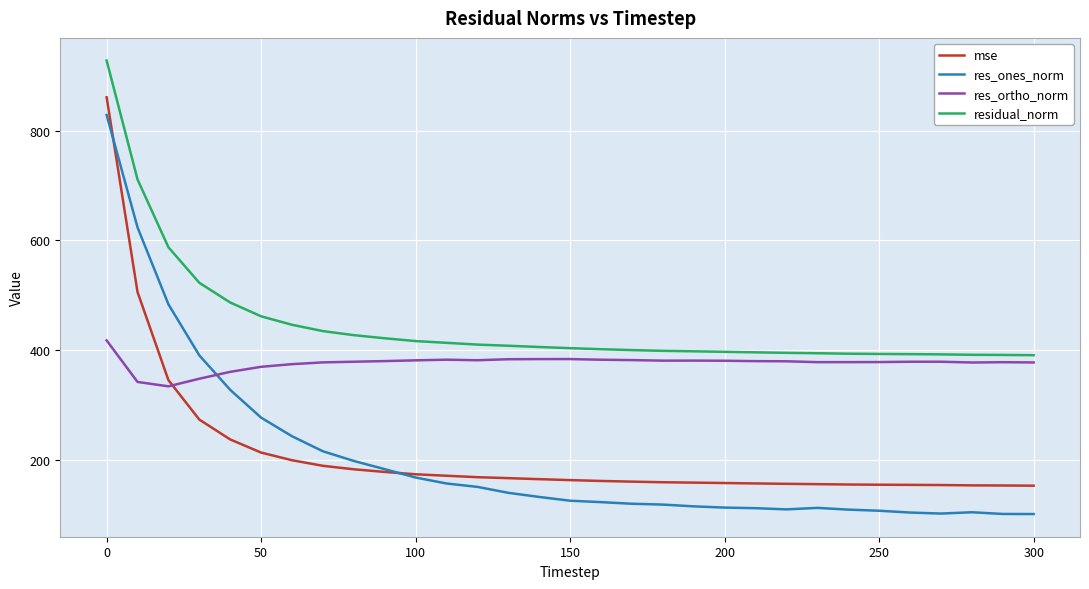

What is the minimum value for res_ortho_norm?

333.7